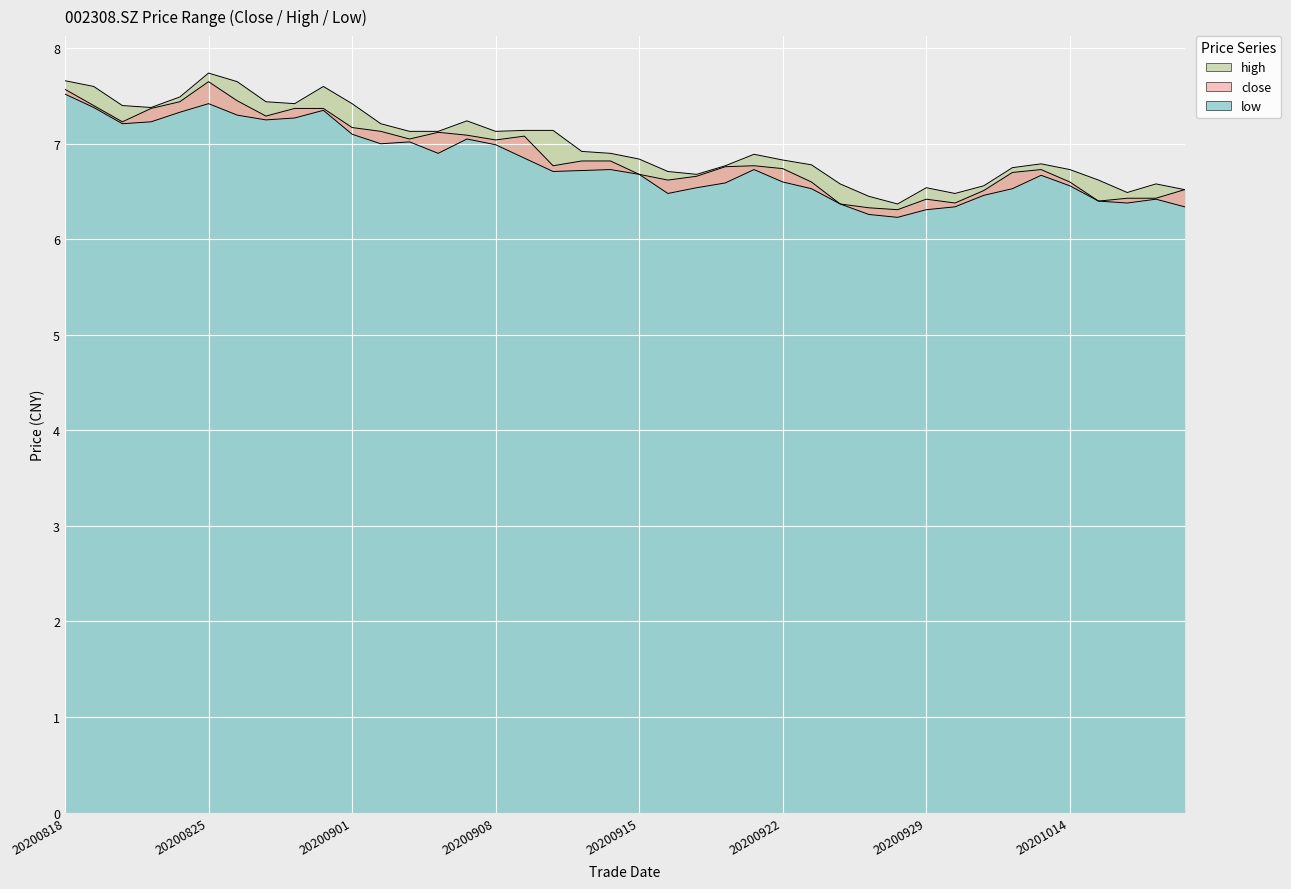

How many data points does each series have?

40